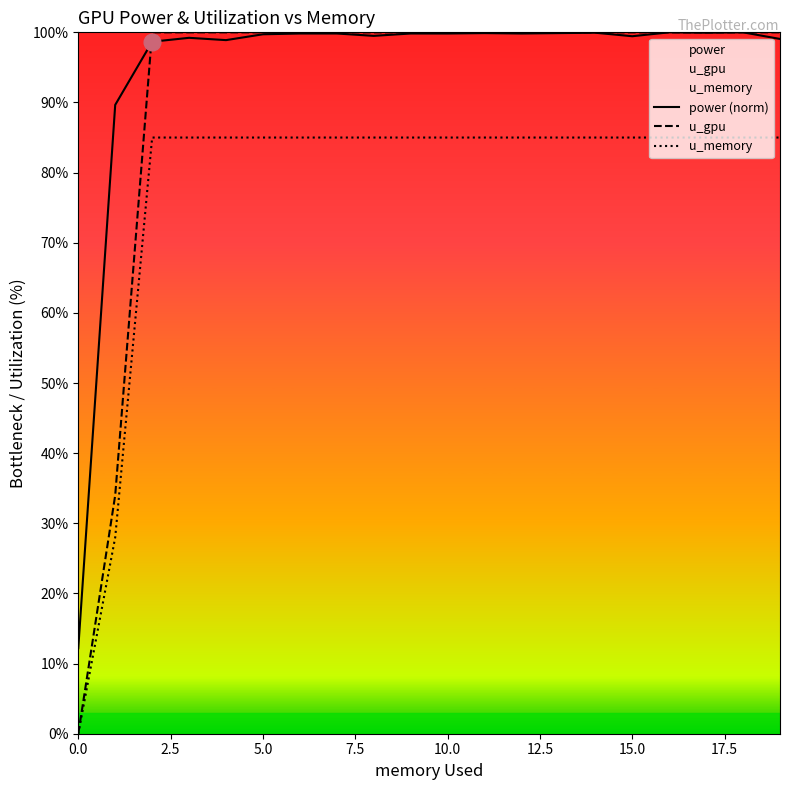

True or false: power (norm) and u_memory intersect in this chart.

False